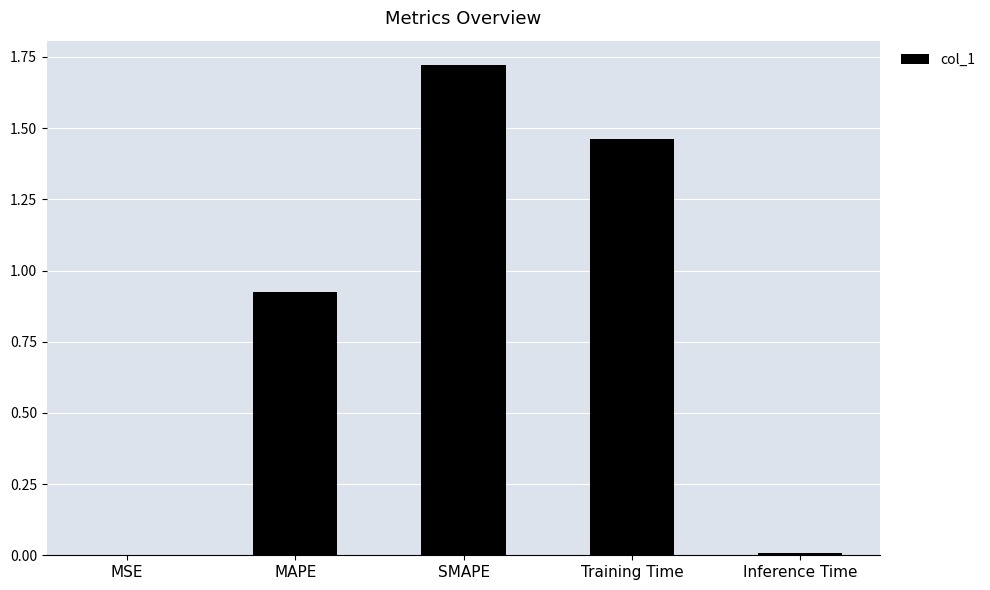

At which category does the chart reach its peak across all series?

SMAPE